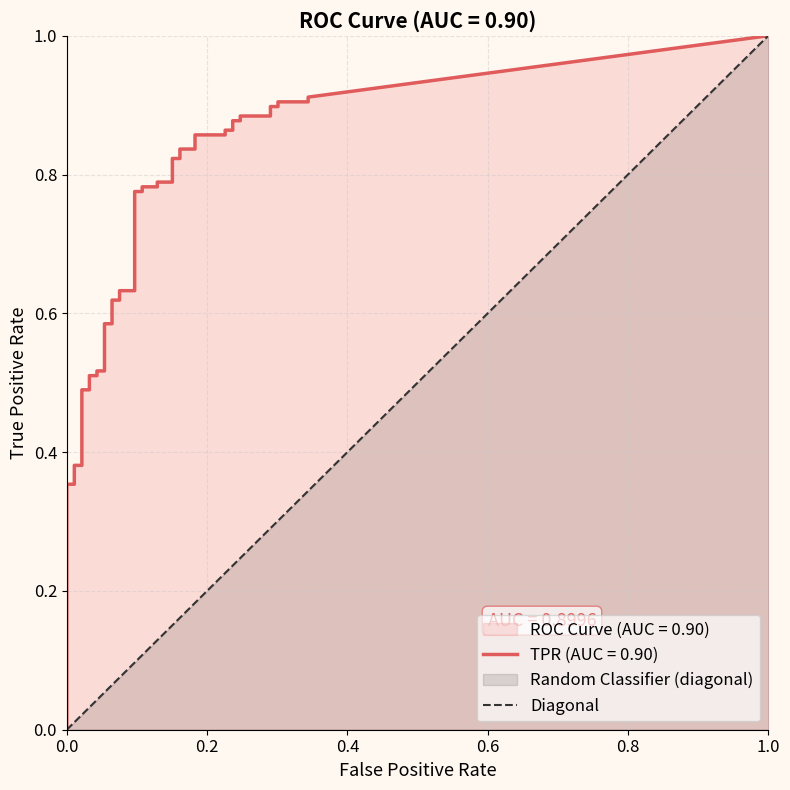

How many values are below 1?

1